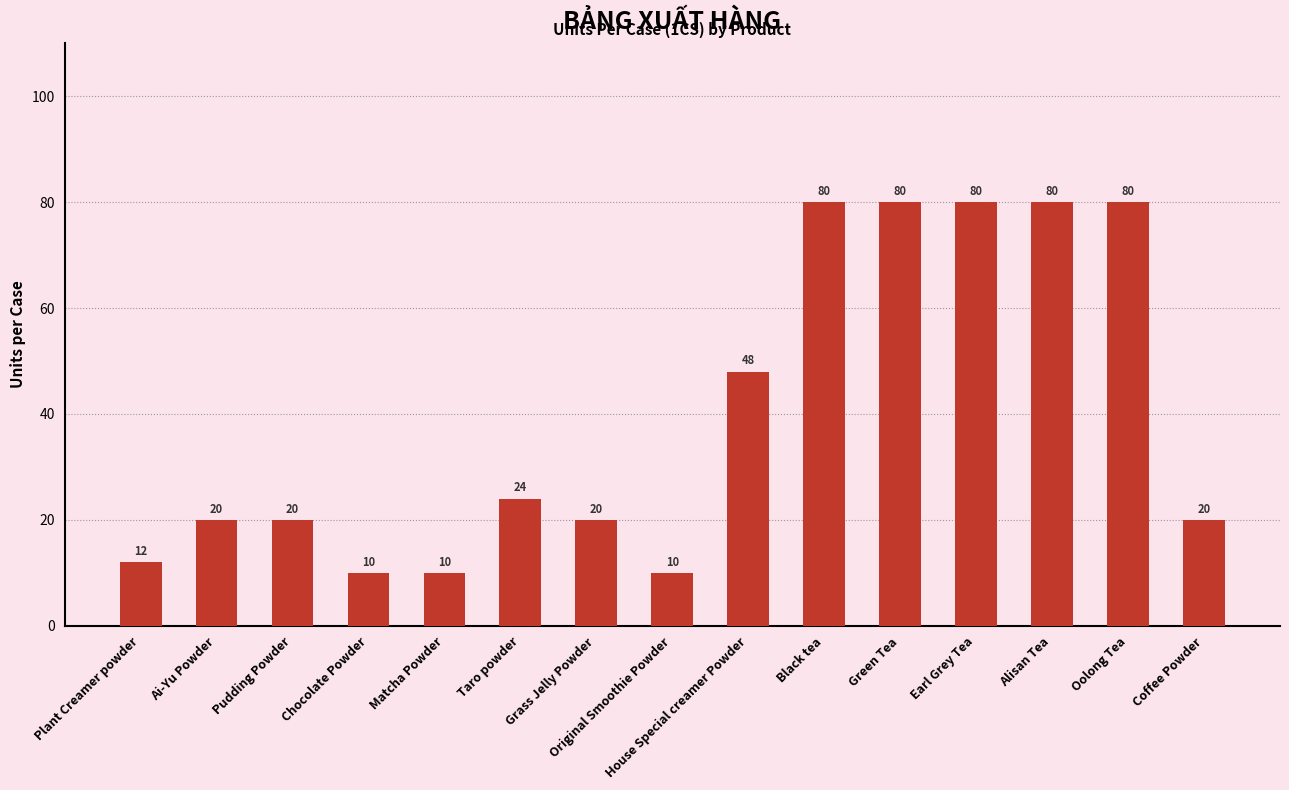

Is it true that the value at Coffee Powder is 28?

False